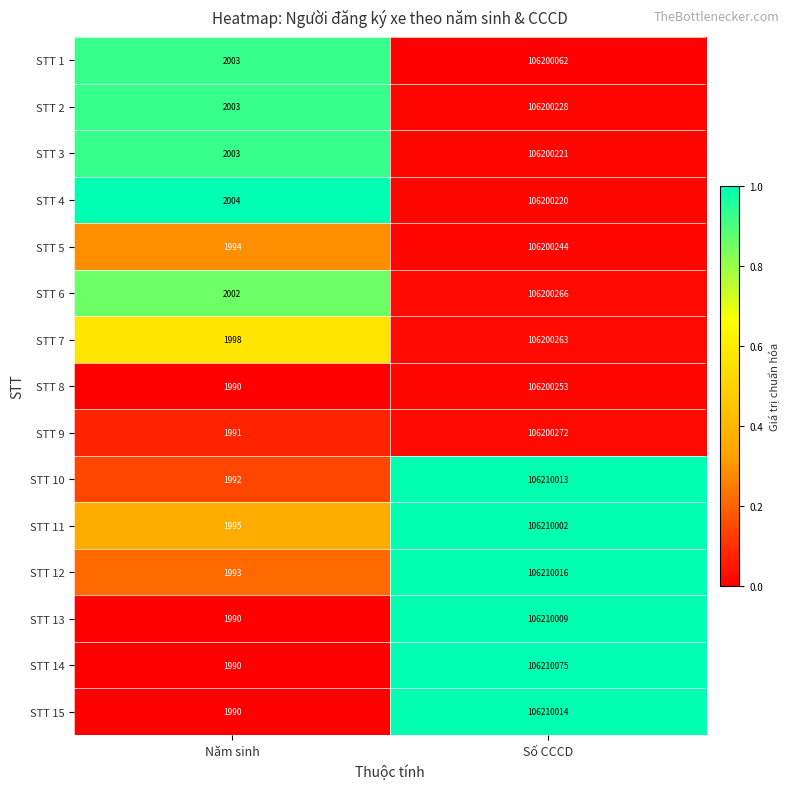

How many series are shown in this chart?

15